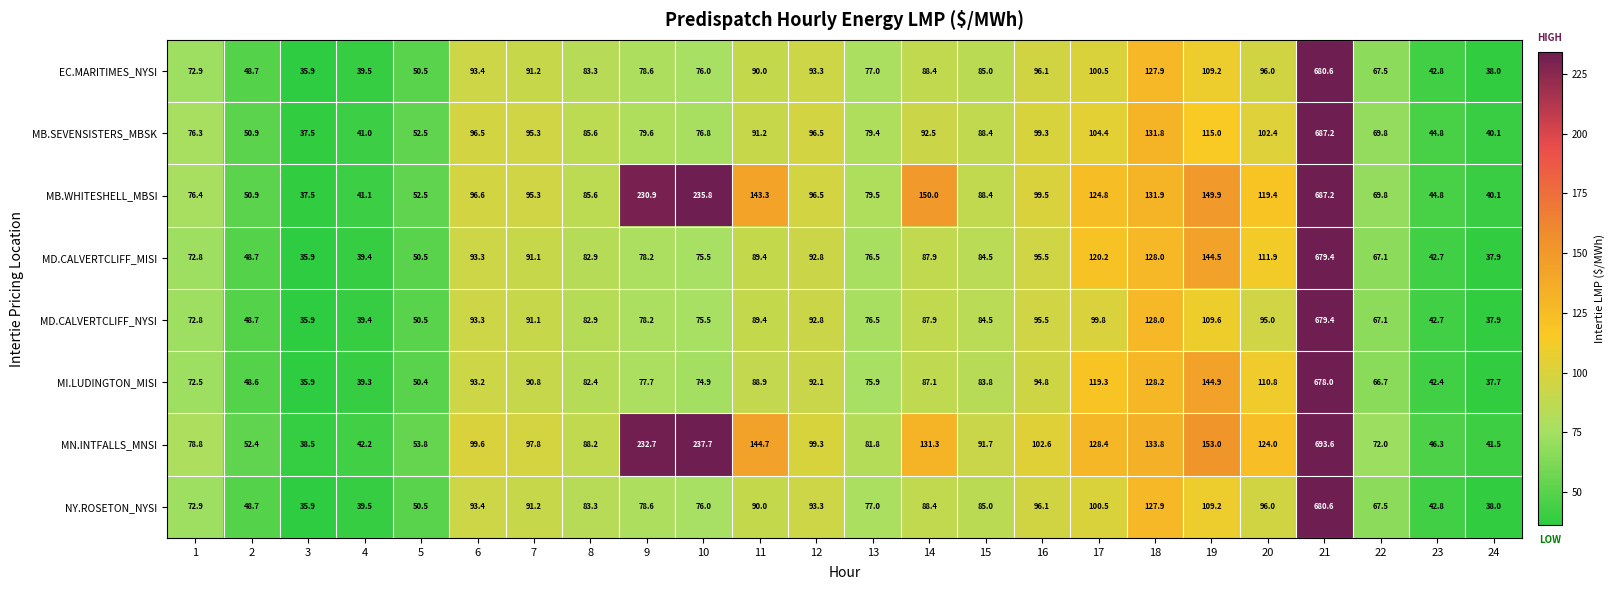

What is the total value across all series at 16?

779.4